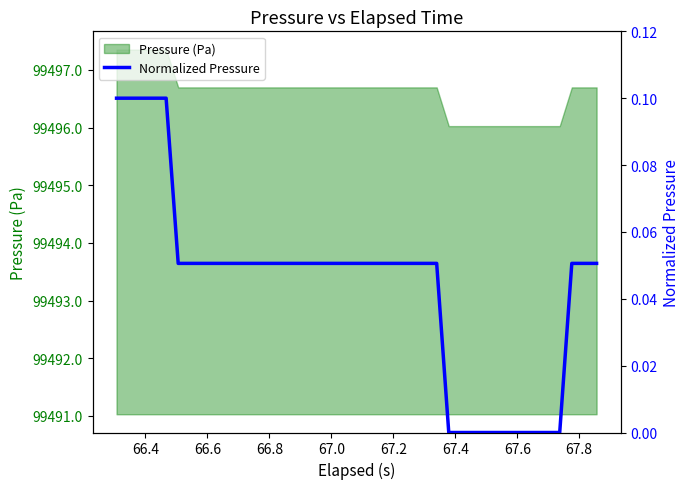

What is the greatest value displayed?

0.1